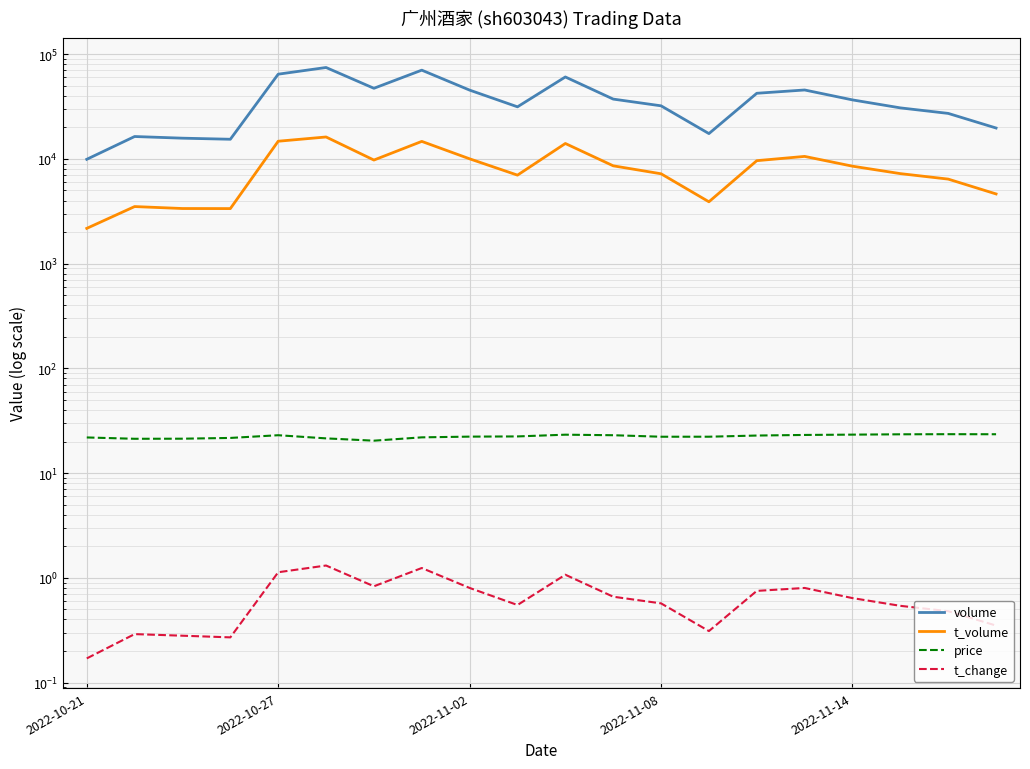

How many values in the t_volume series exceed 8512?

9